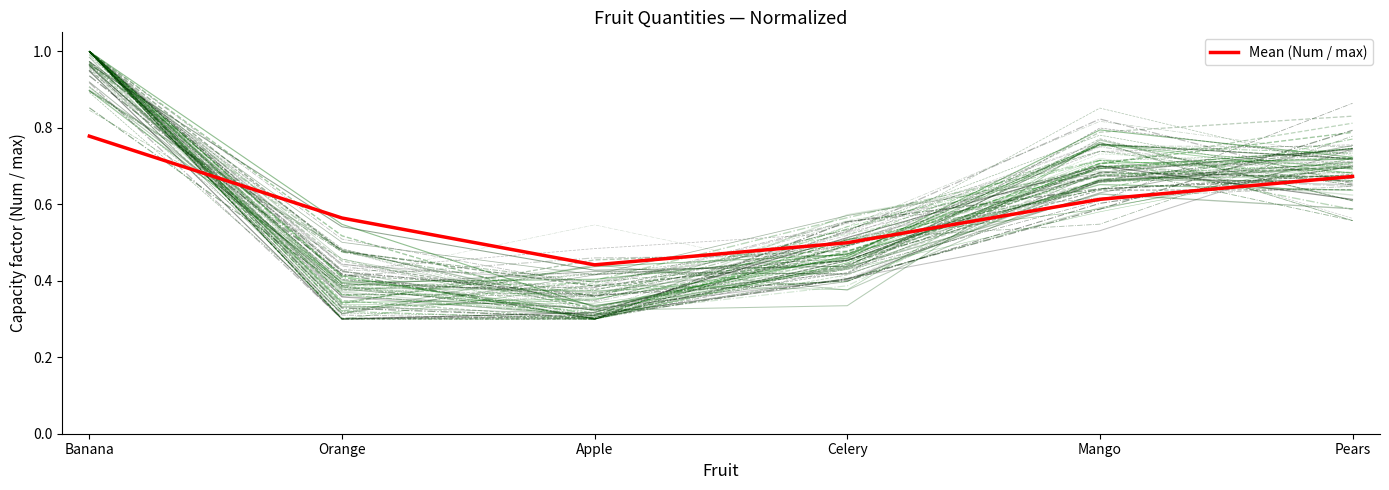

Which has a higher value, Mango or Orange?

Mango